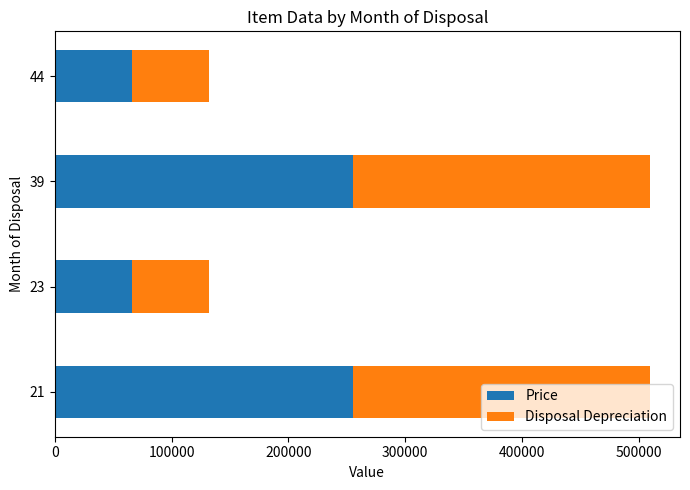

What is the lowest value of the Price series?

65989